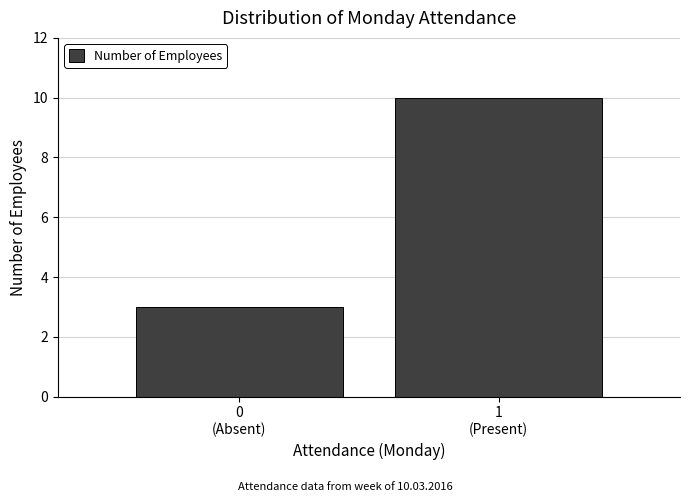

Reading left to right, list all the values displayed in this chart.

3	10